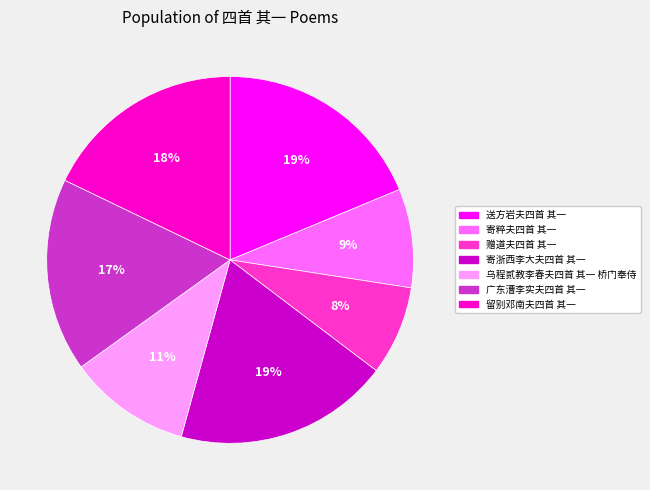

To the nearest percent, what is the difference between the largest and smallest slice percentages?

11%